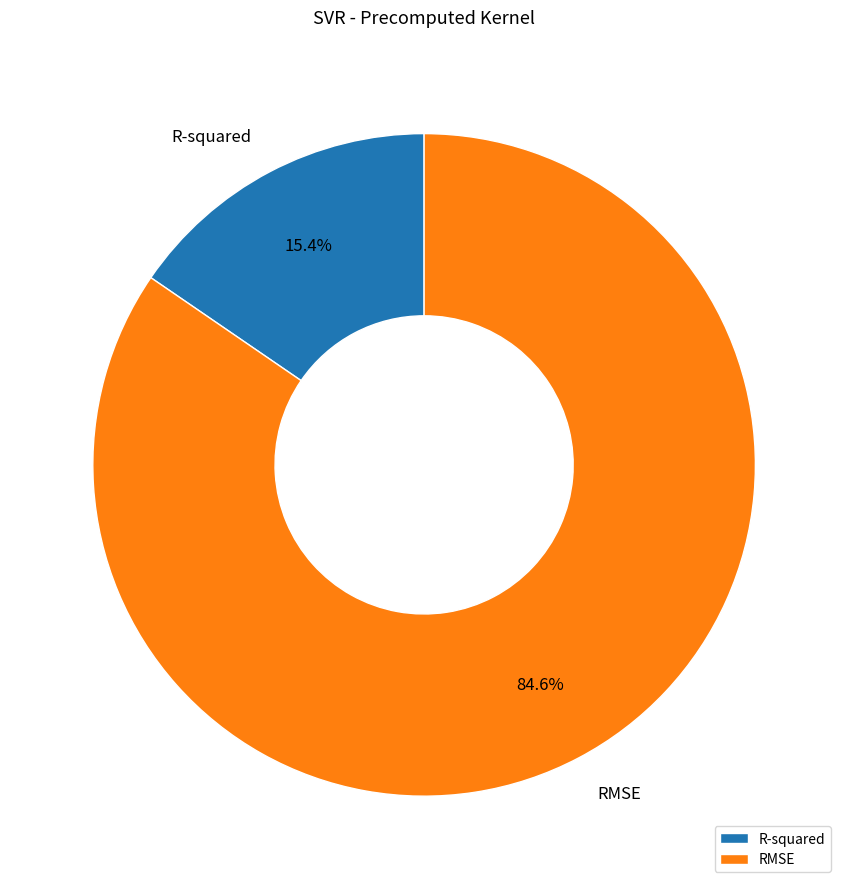

To the nearest percent, what is the difference between the largest and smallest slice percentages?

69%